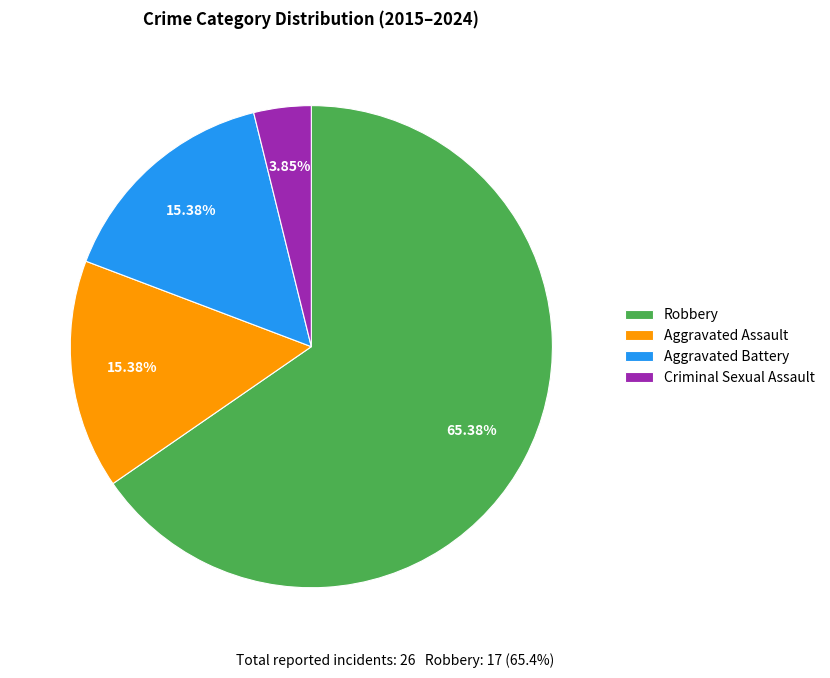

Does any single category account for the majority?

Yes